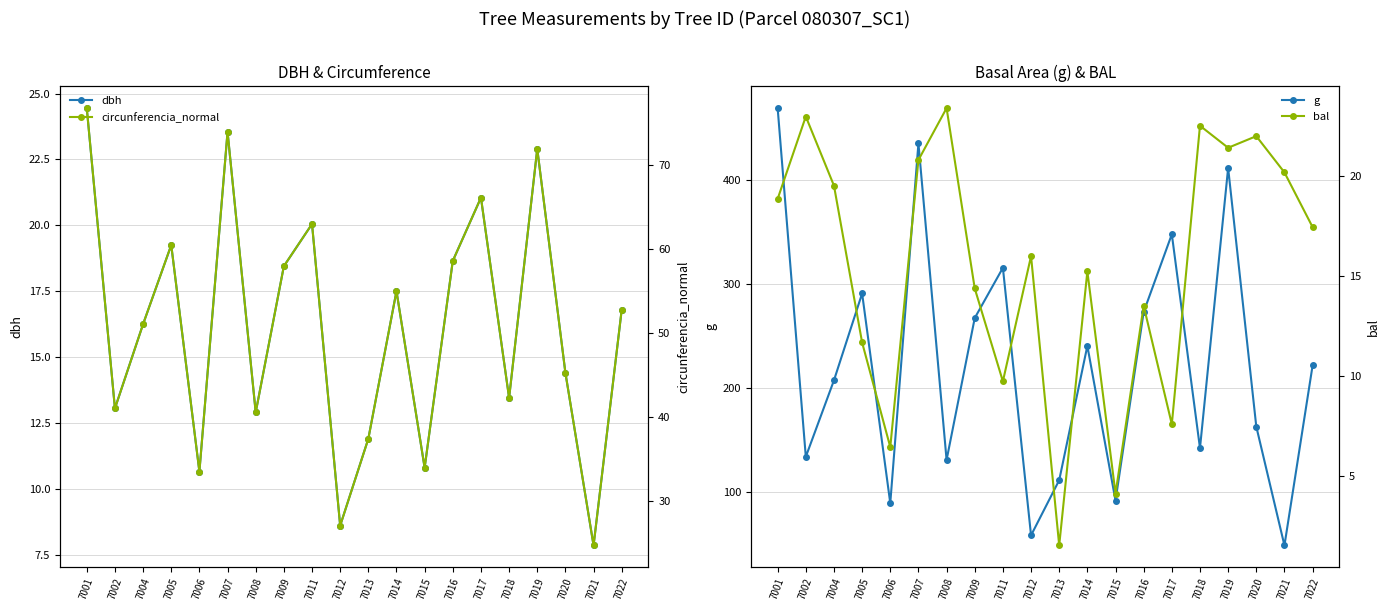

True or false: dbh and circunferencia_normal cross at least once.

False